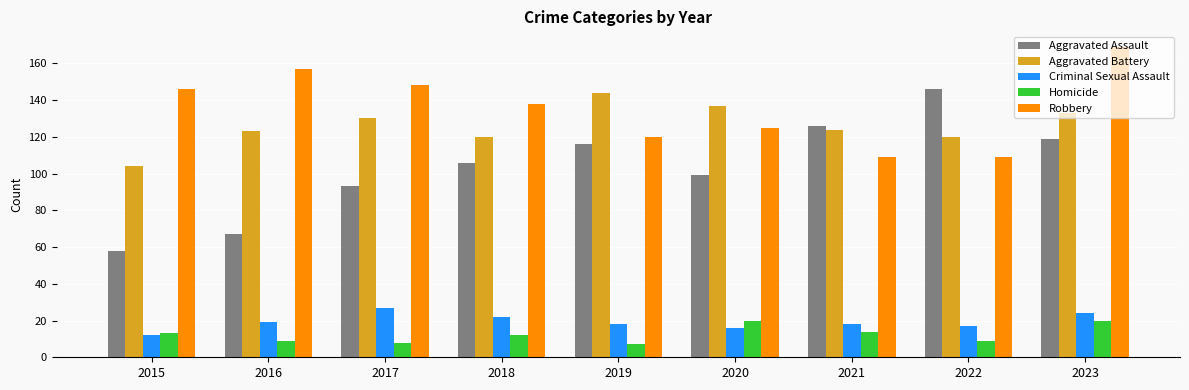

What is the smallest value displayed?

7